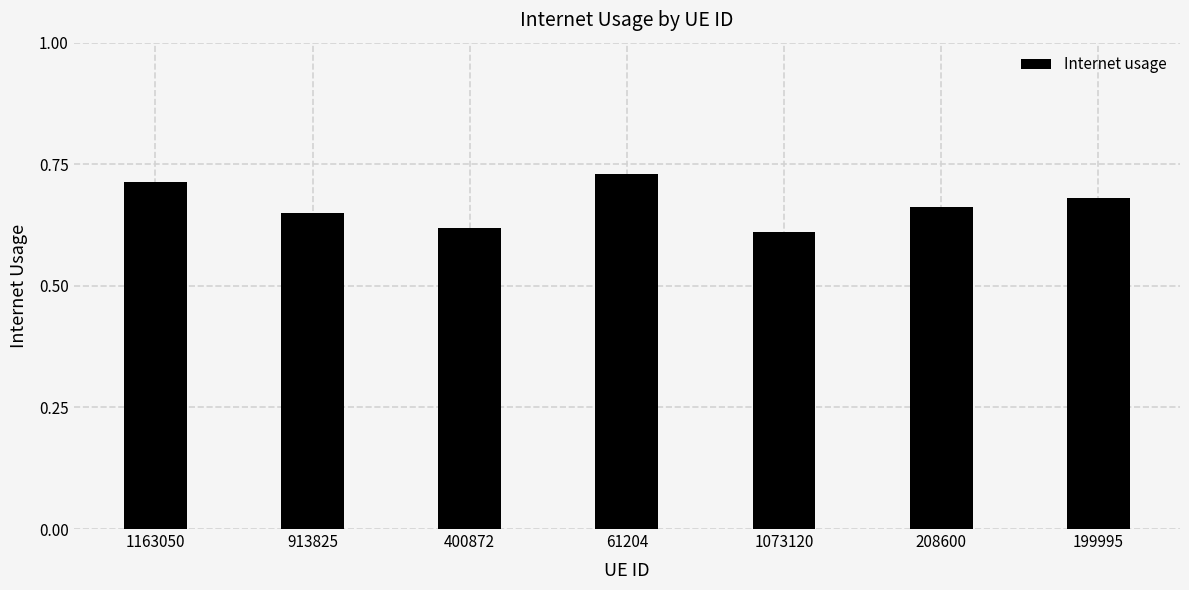

The chart shows a value of 0.2 at 1073120. True or false?

False